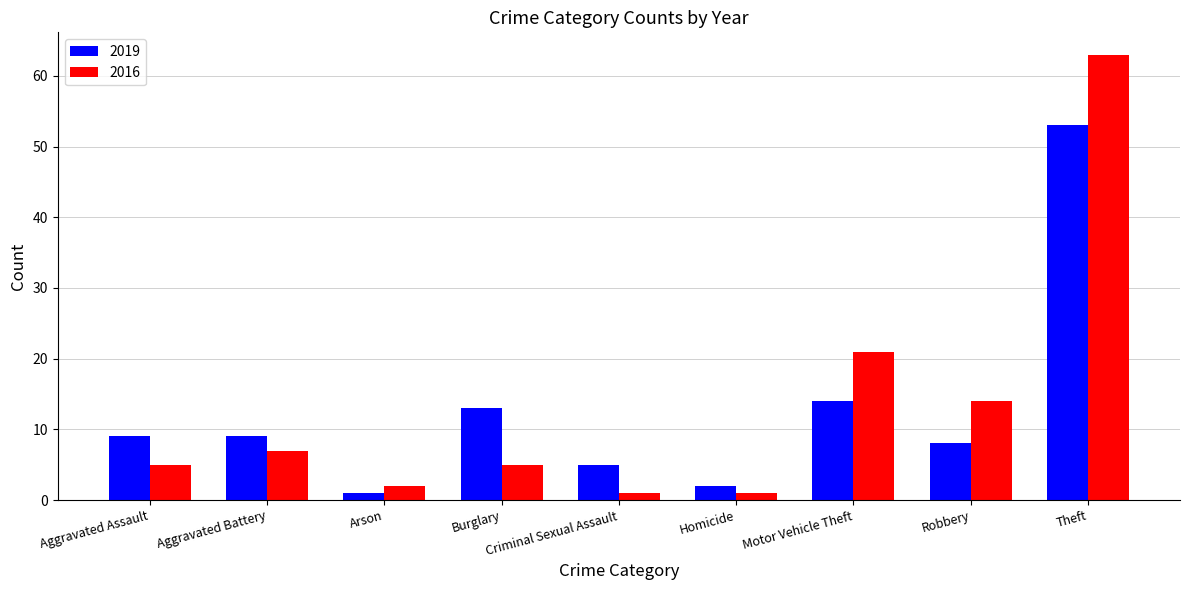

Which series has the largest total across all categories?

2016